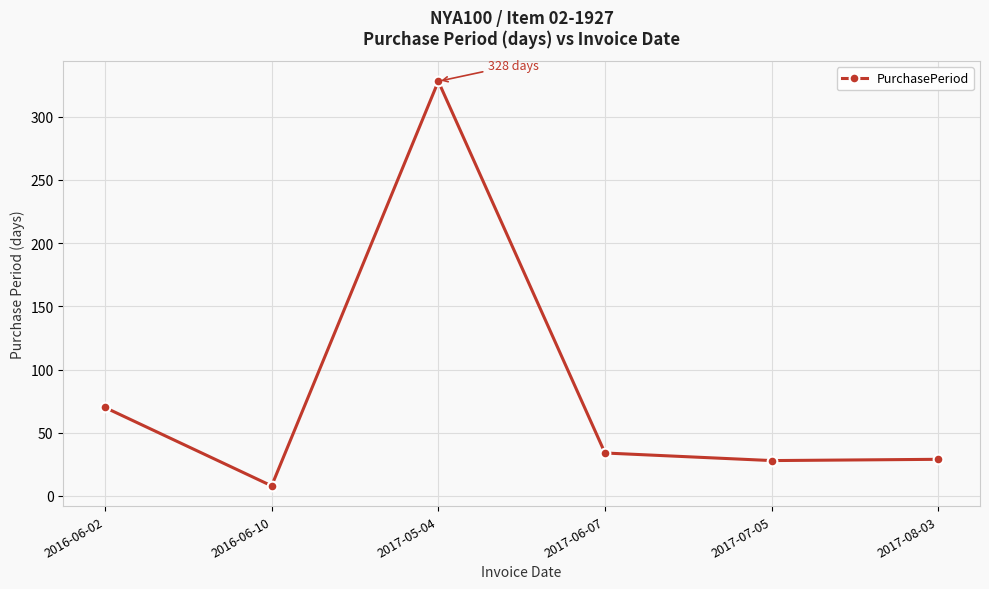

What is the difference between the second highest and second lowest values?

42